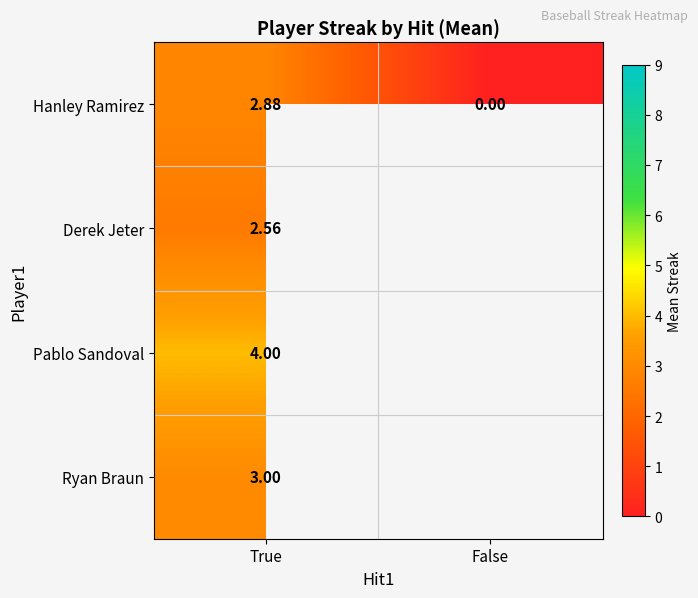

Is the value of Hanley Ramirez at False greater than the value of Derek Jeter at False?

No